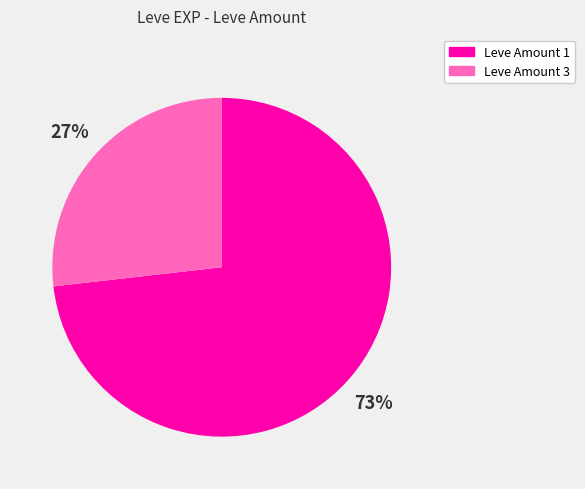

Is there any slice that represents more than half of the pie?

Yes